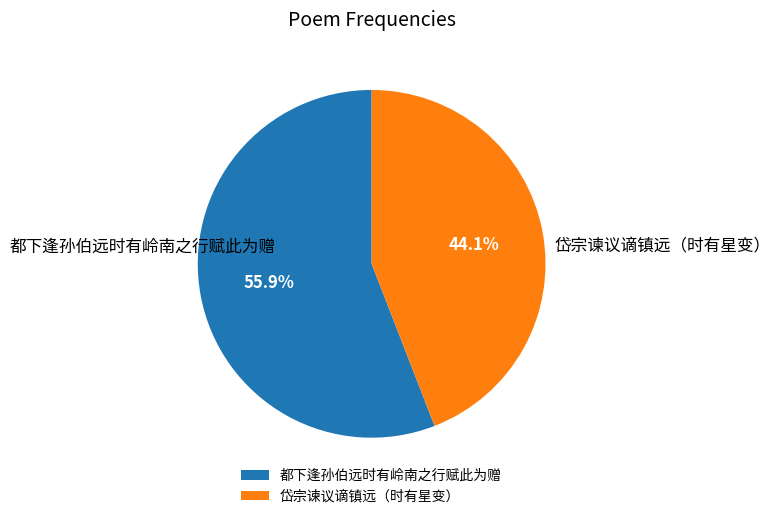

Does any single category account for the majority?

Yes